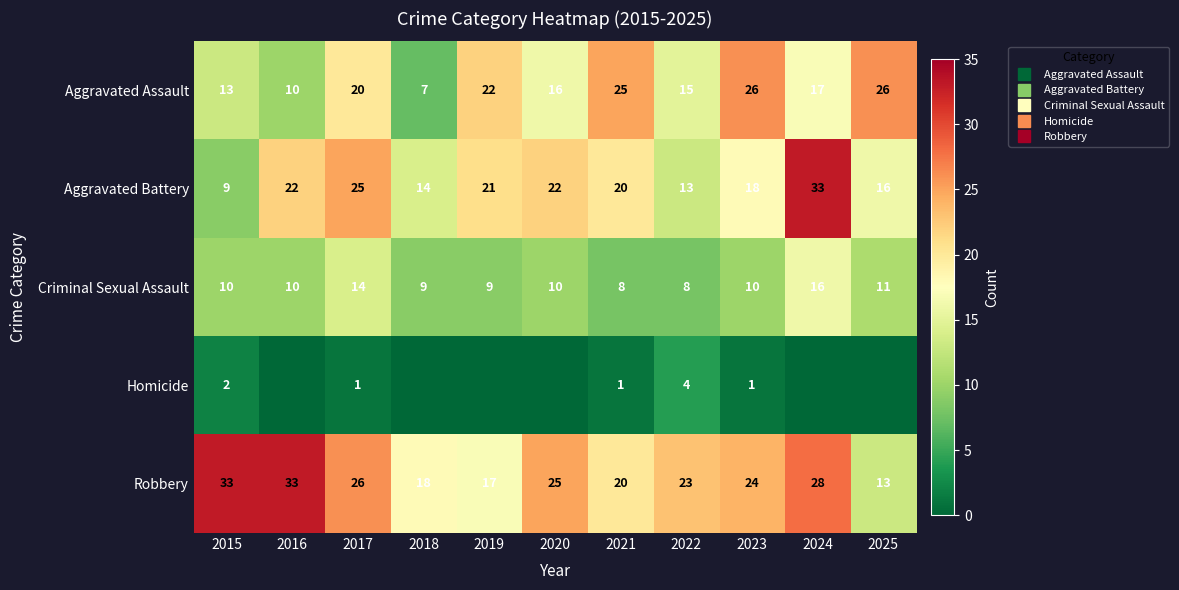

The value of Robbery at 2015 is 33. True or false?

True